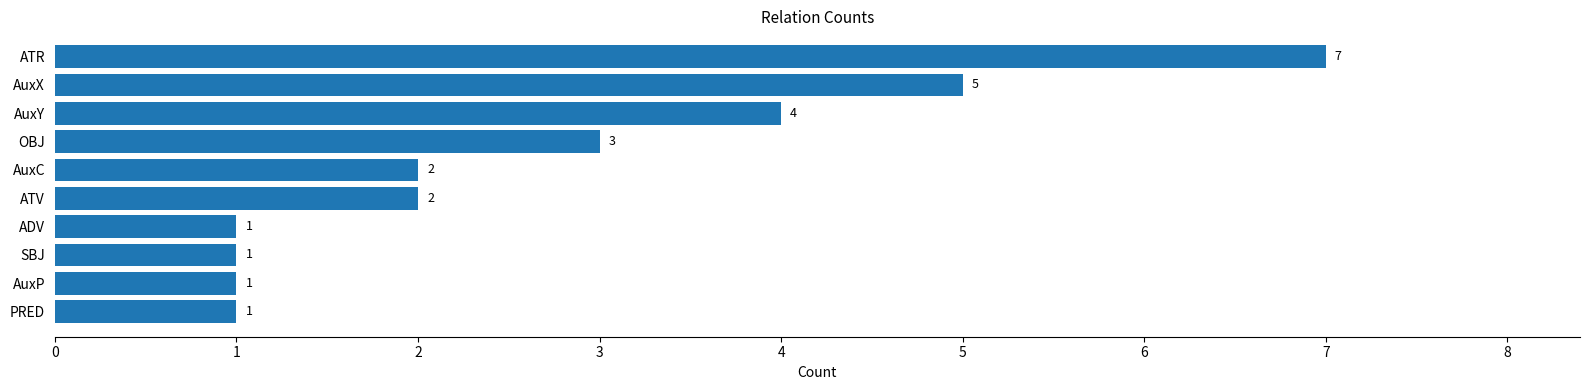

Reading top to bottom, transcribe all the data shown in this chart.

ATR=7	AuxX=5	AuxY=4	OBJ=3	AuxC=2	ATV=2	ADV=1	SBJ=1	AuxP=1	PRED=1